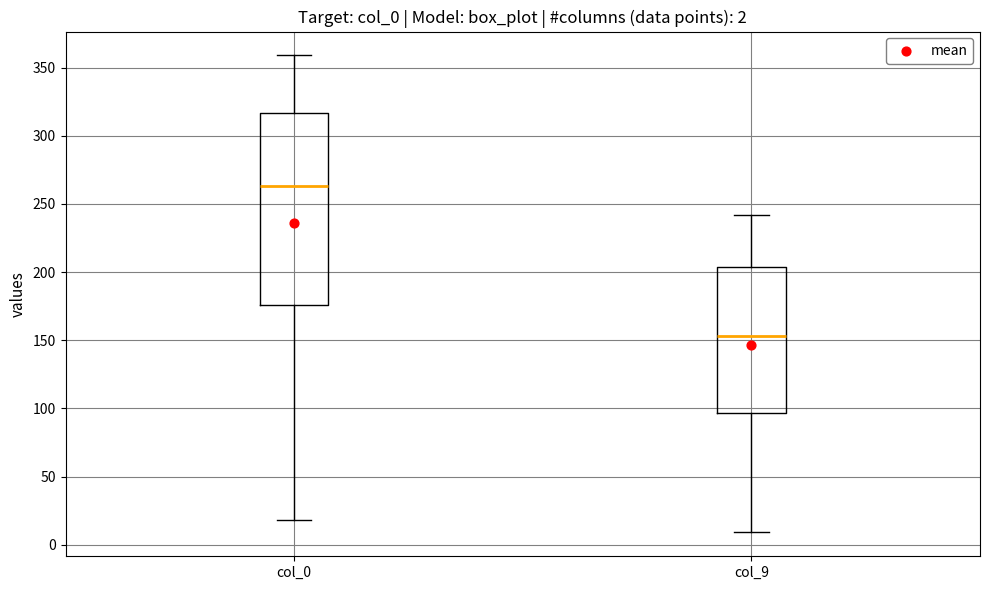

Which box has the lowest median line?

col_9